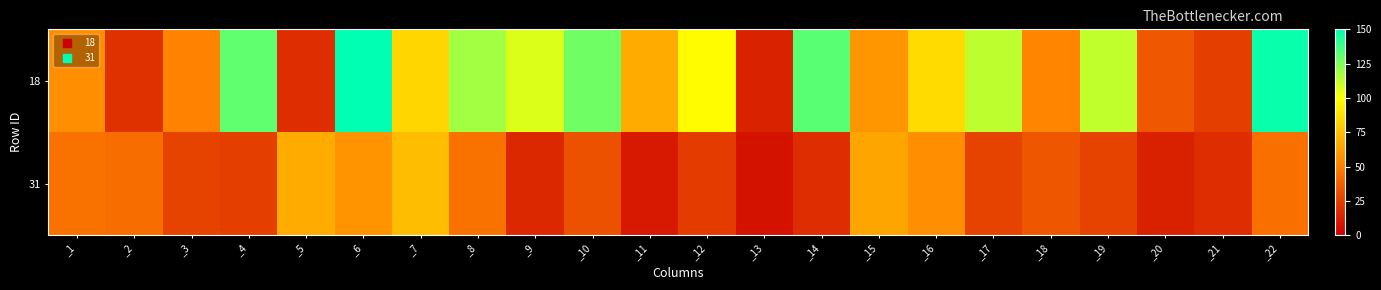

At which category does the chart reach its minimum across all series?

_13